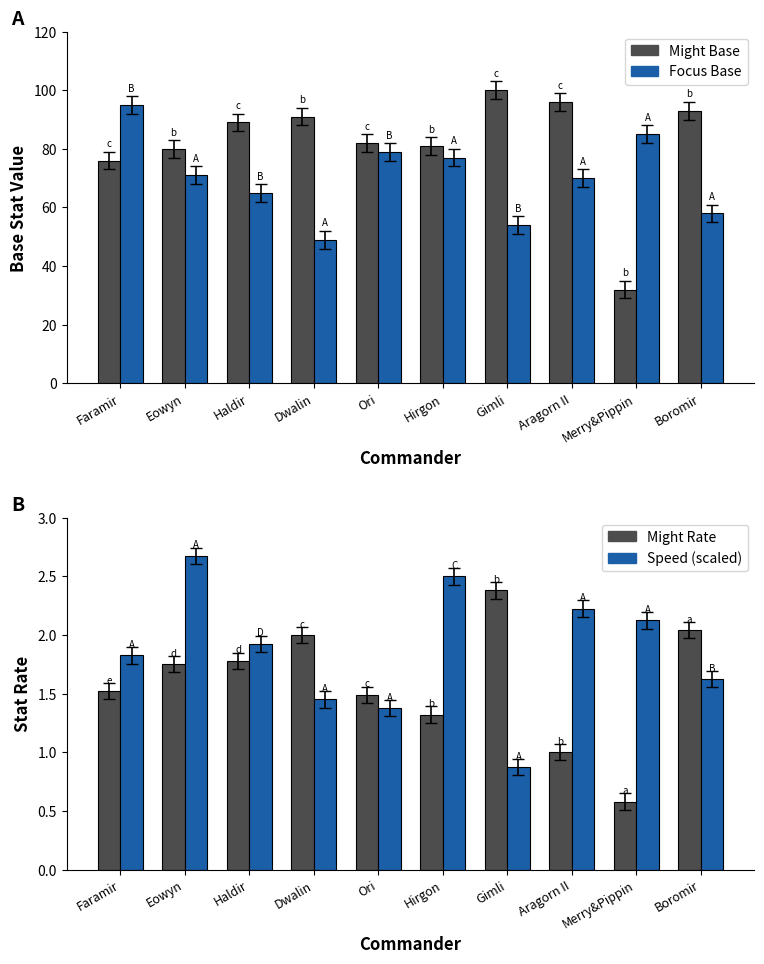

What is the spread (max minus min) of values at Boromir?

91.4